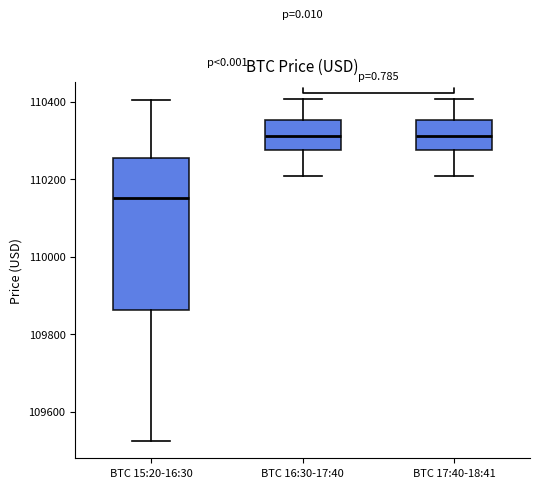

Where does the median line of the box for BTC 17:40-18:41 sit on the y-axis? The values are not printed on the chart, so give them approximately, as read against the axis.

110320